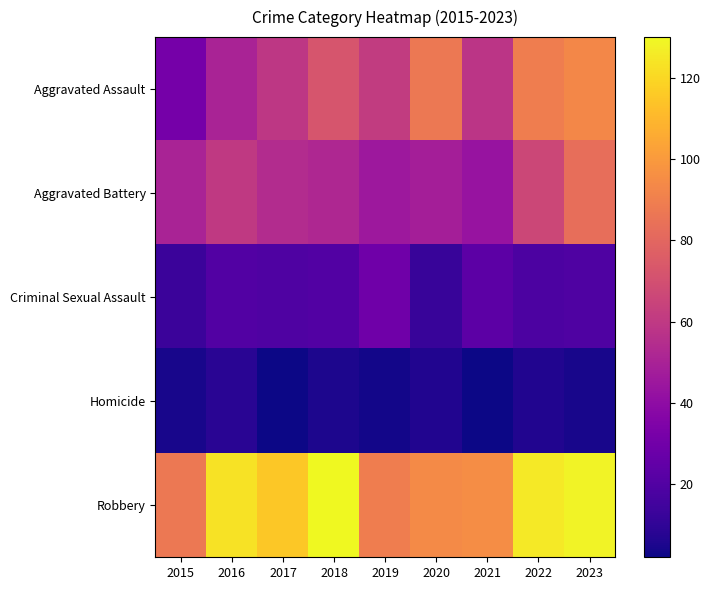

Reading left to right, extract all data points from this chart.

Aggravated Assault: 2015=31	2016=50	2017=59	2018=72	2019=61	2020=87	2021=58	2022=89	2023=93
Aggravated Battery: 2015=50	2016=60	2017=54	2018=52	2019=45	2020=48	2021=43	2022=66	2023=83
Criminal Sexual Assault: 2015=13	2016=20	2017=19	2018=20	2019=29	2020=12	2021=23	2022=18	2023=19
Homicide: 2015=4	2016=8	2017=2	2018=5	2019=3	2020=6	2021=2	2022=6	2023=4
Robbery: 2015=87	2016=123	2017=115	2018=130	2019=89	2020=94	2021=95	2022=125	2023=128